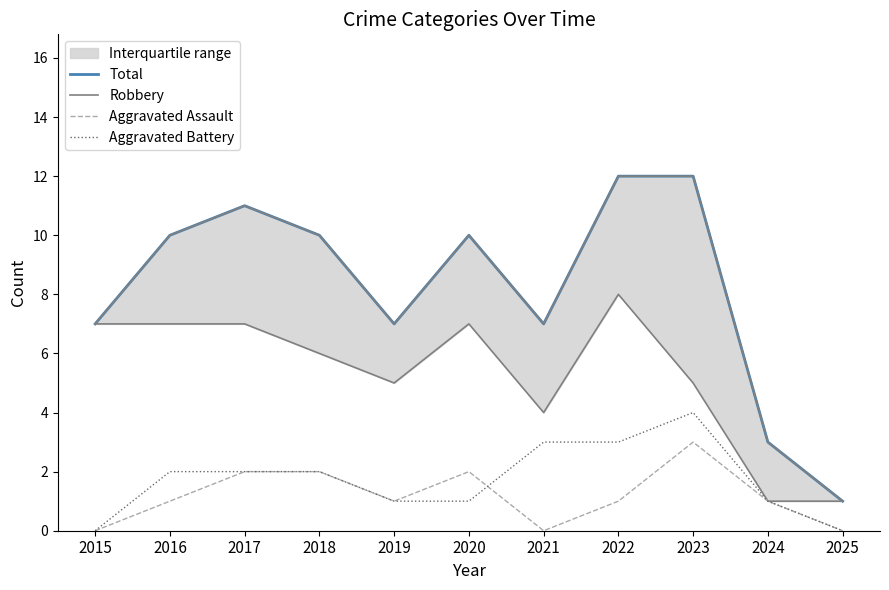

True or false: Aggravated Assault has more than 0 points higher than both neighbors.

True